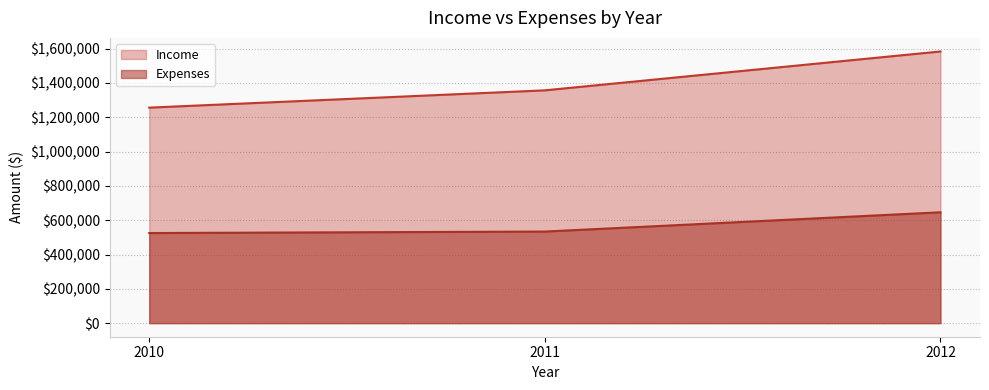

Count the number of data series in this chart.

2